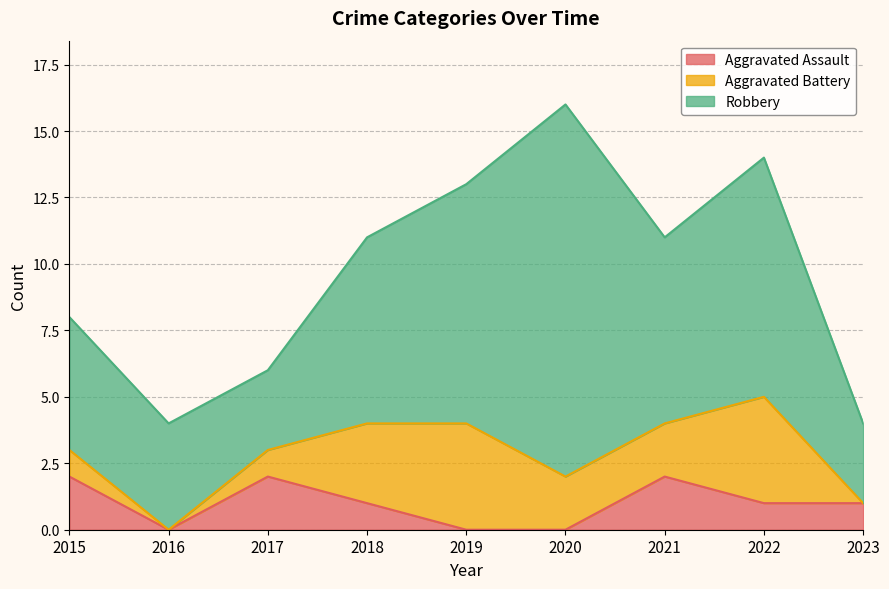

Which series changed the most between 2015 and 2017?

Robbery